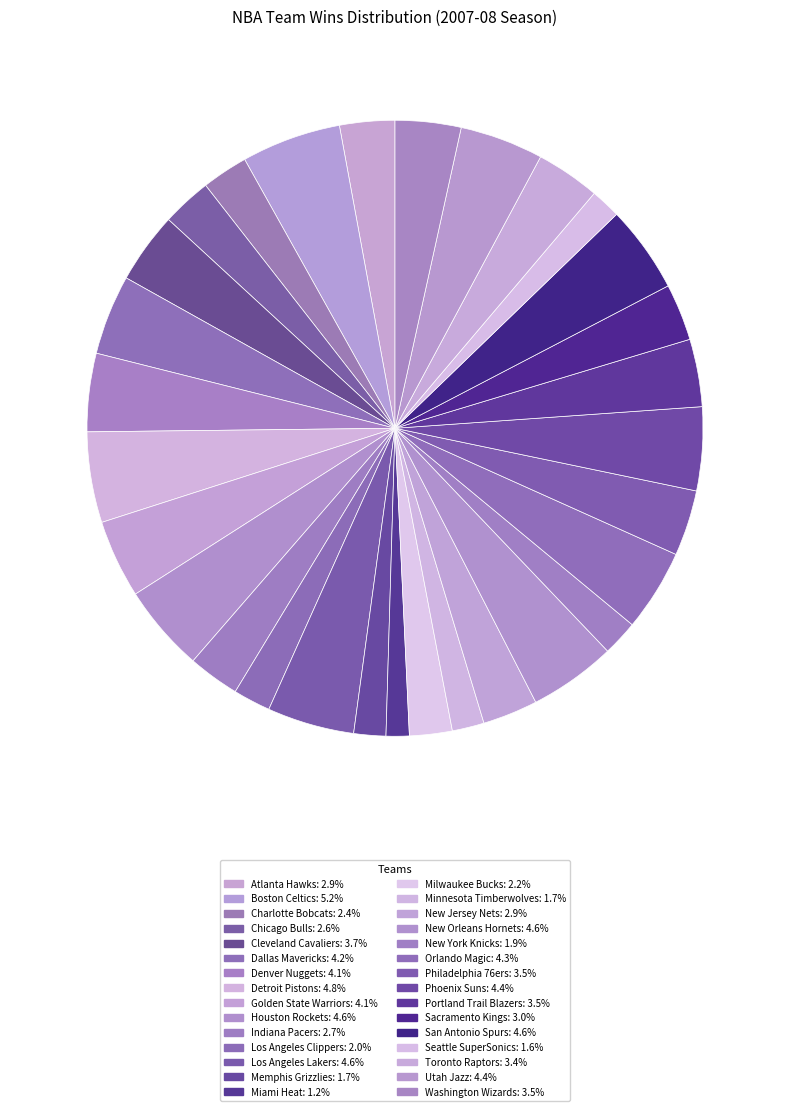

How many slices are in this pie chart?

30